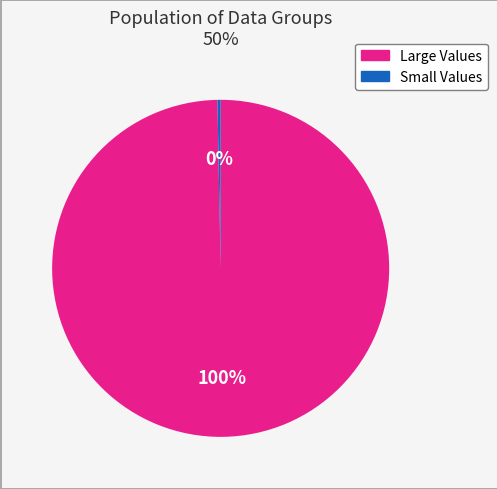

To the nearest percent, what is the average slice percentage?

50%